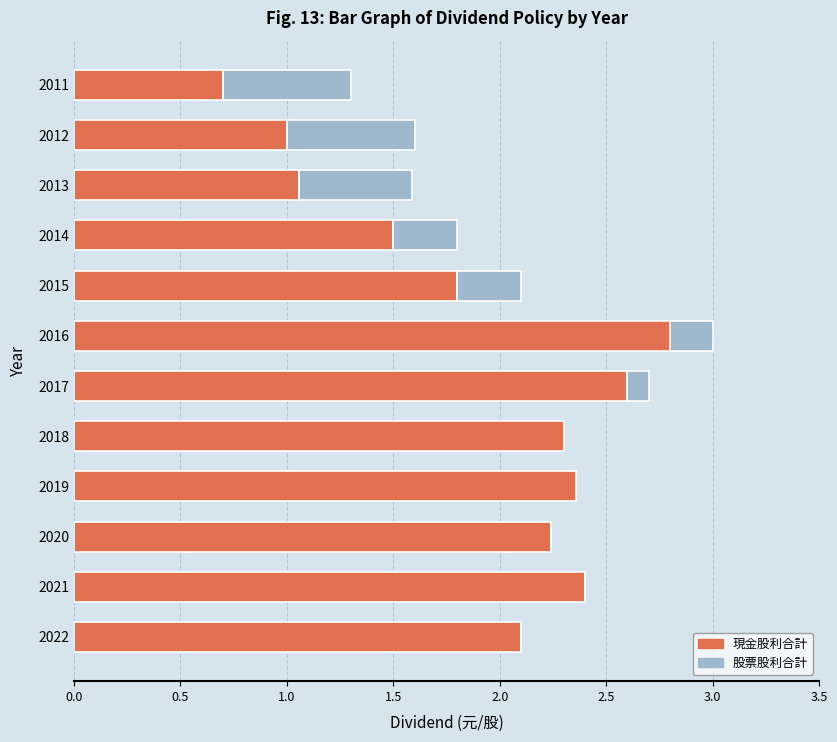

What is the approximate value of 現金股利合計 at 2014?

1.5